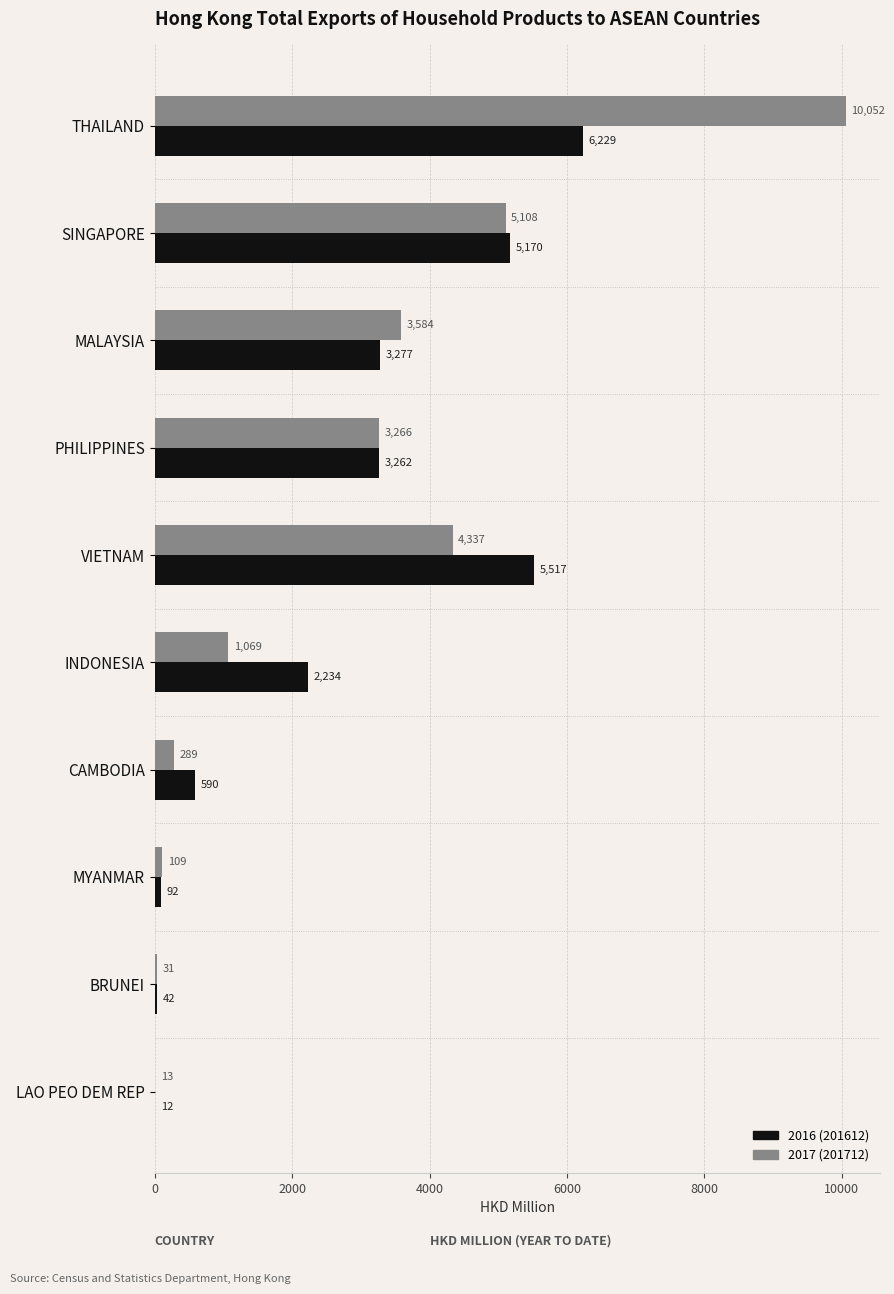

Which label corresponds to the largest value in the chart?

THAILAND